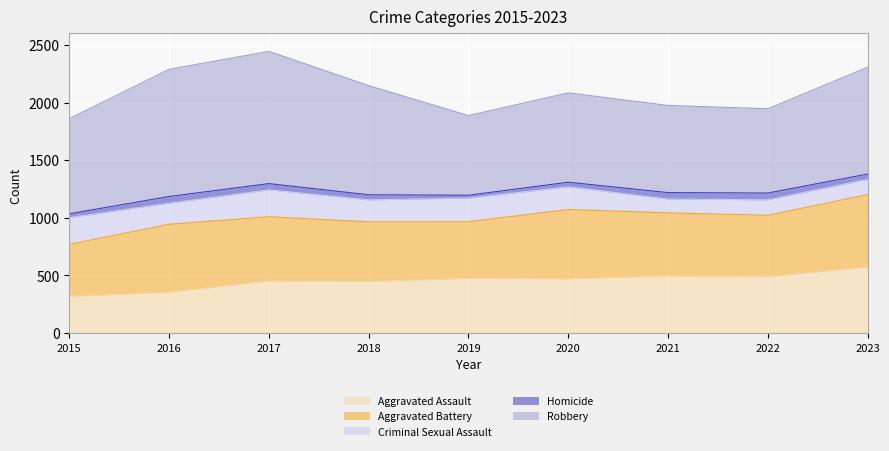

Reading right to left, extract all data points from this chart.

Aggravated Assault: 574	490	497	471	475	448	453	355	319
Aggravated Battery: 627	532	546	601	491	517	556	589	451
Criminal Sexual Assault: 133	134	120	197	205	191	234	183	232
Homicide: 46	59	56	40	25	44	54	58	33
Robbery: 926	731	756	775	691	947	1147	1103	825